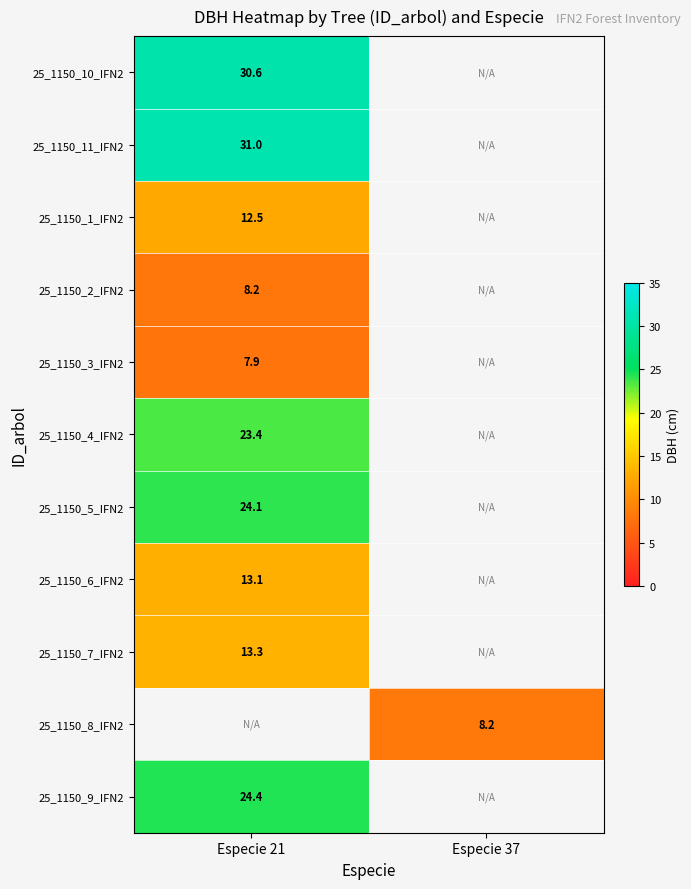

Is the value of 25_1150_4_IFN2 at Especie 21 greater than the value of 25_1150_7_IFN2 at Especie 21?

Yes